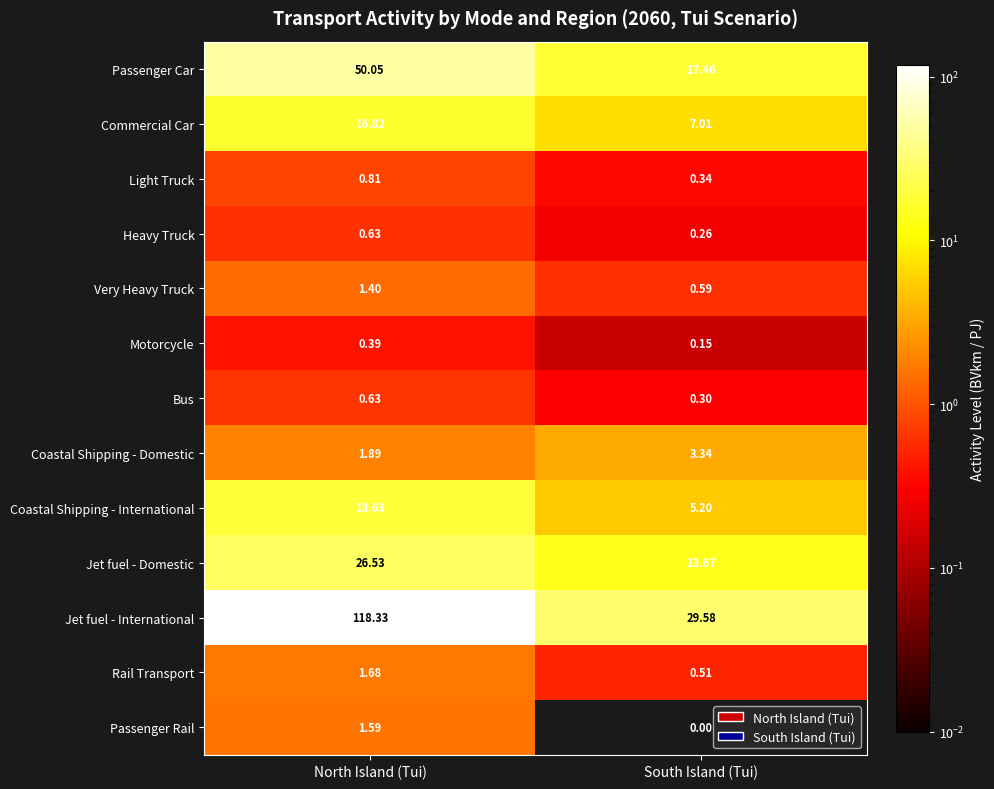

Which series has the largest total across all categories?

Jet fuel - International